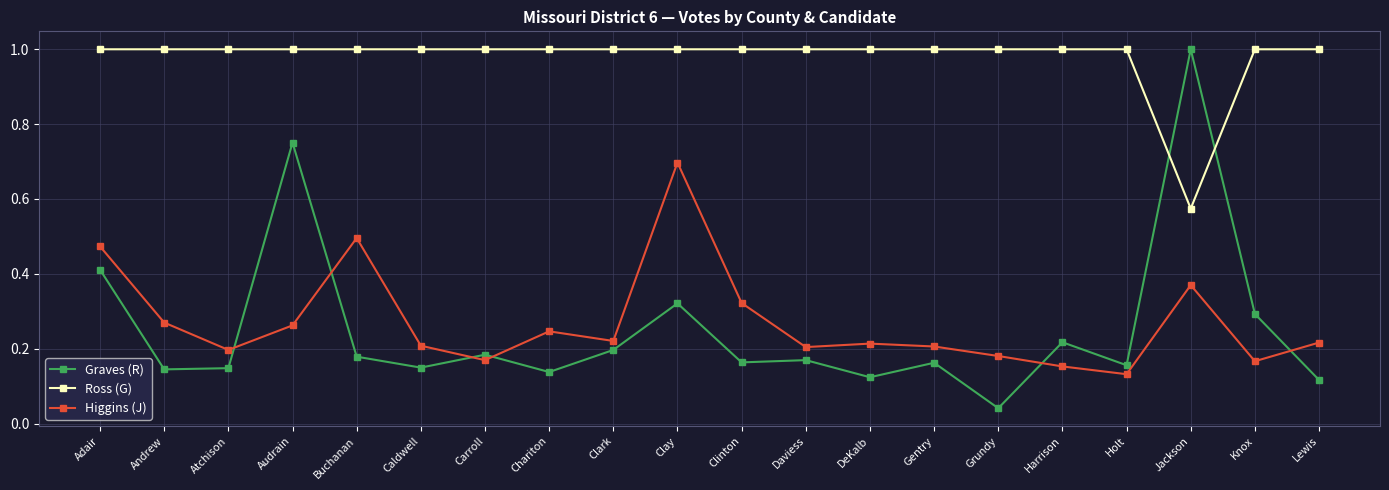

What is the total value across all series at Andrew?

1.4